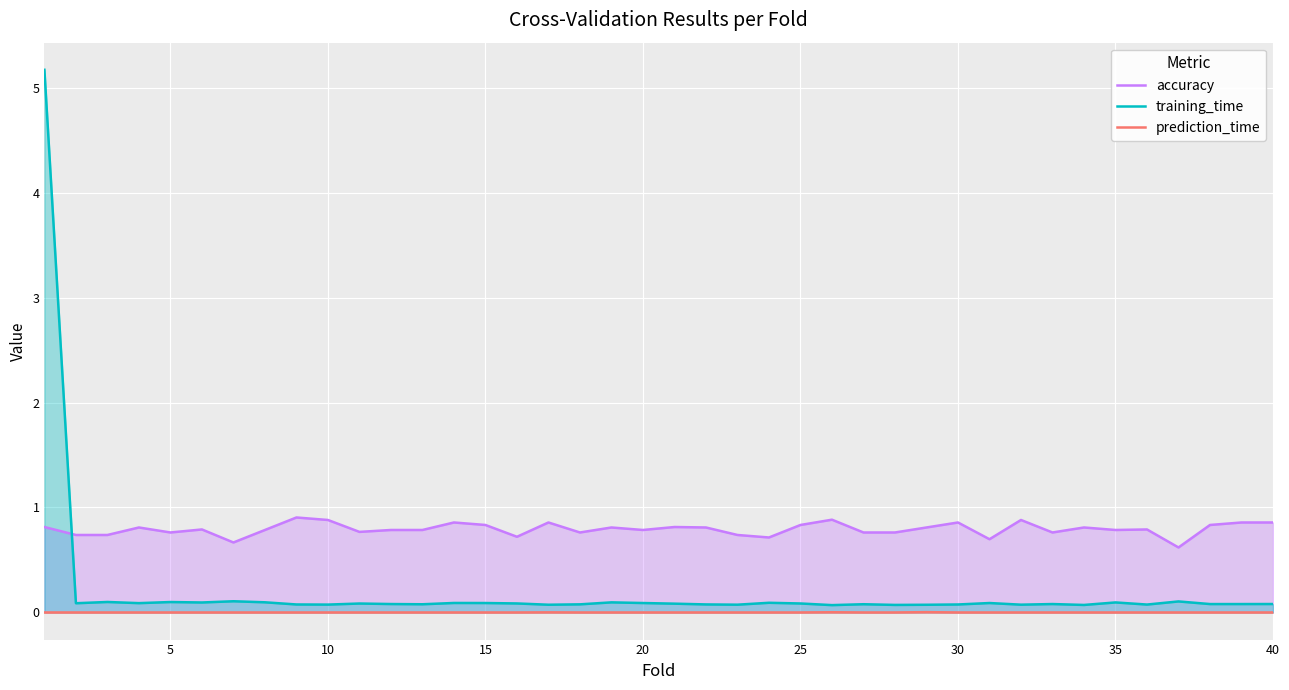

What is the greatest value displayed?

5.2